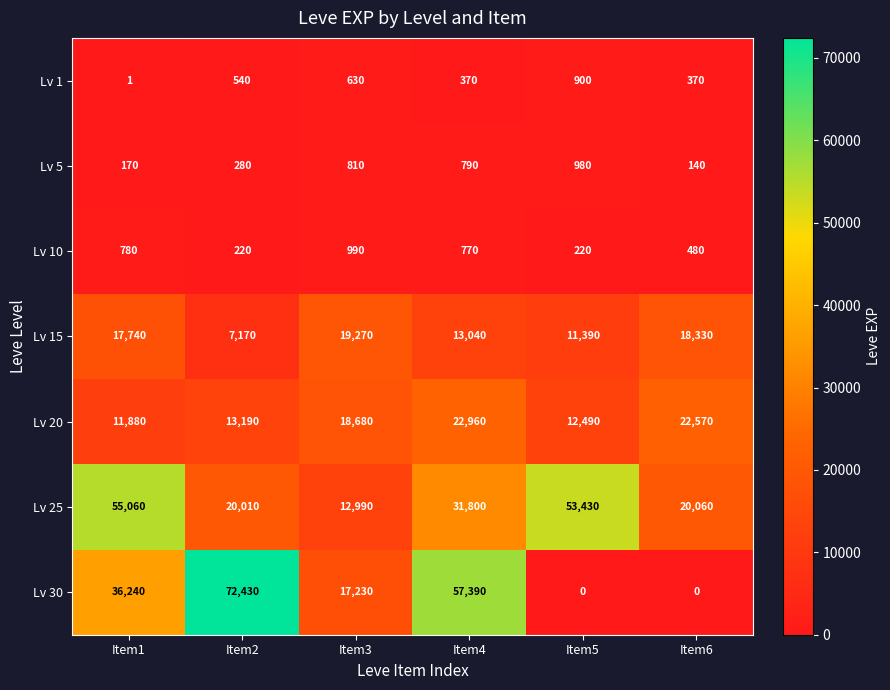

What is the spread (max minus min) of values at Item3?

18640